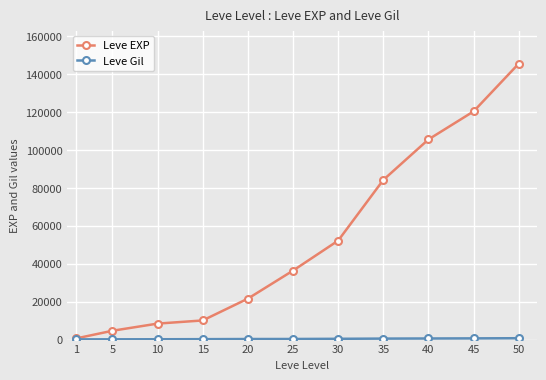

The value of Leve EXP at 50 is 145600. True or false?

True